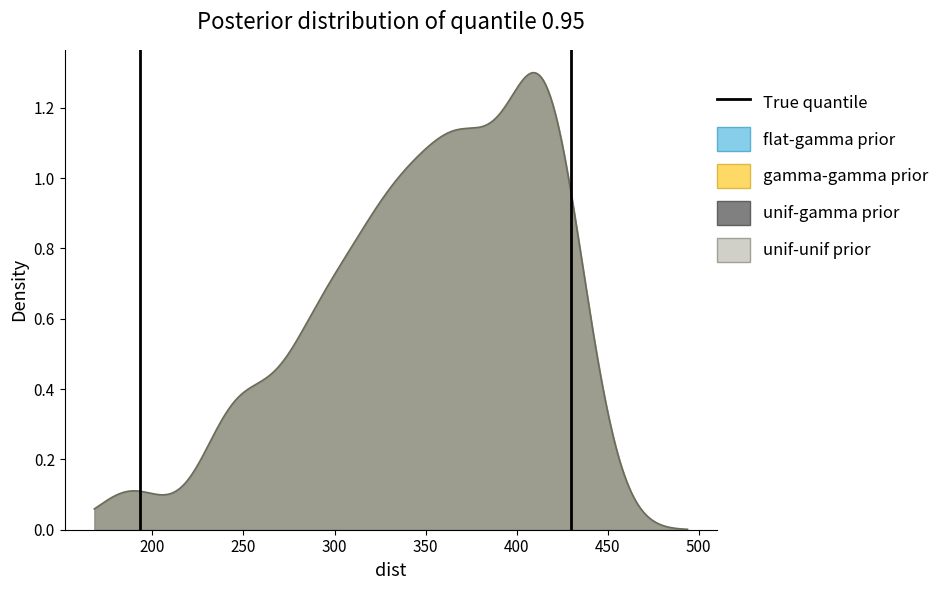

What is the sum of all values?

1